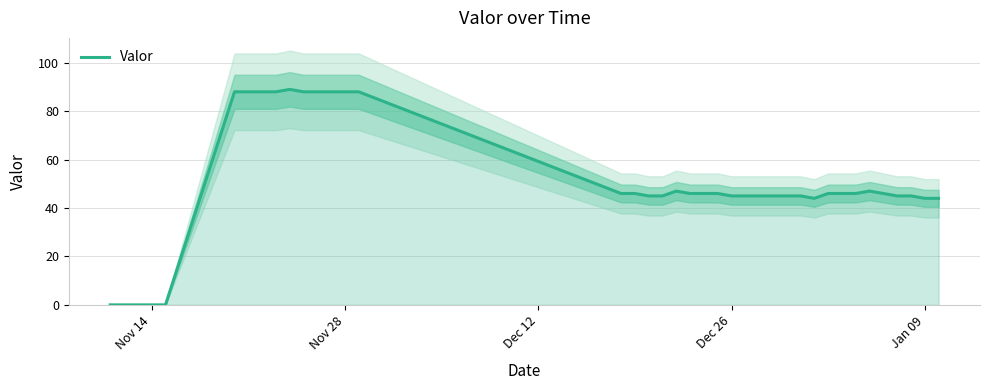

What is the highest value of the Valor series?

89